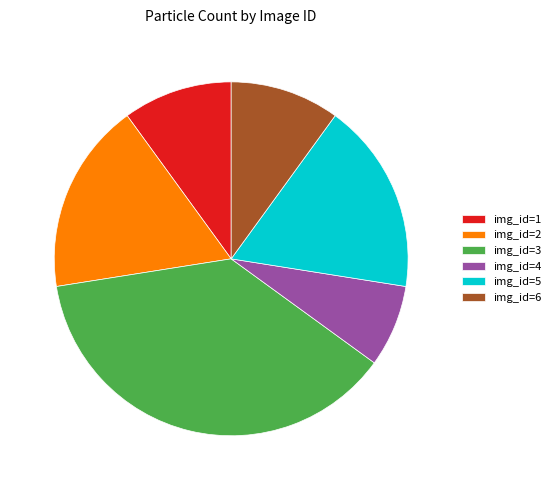

To the nearest percent, what percentage of the pie is img_id=6?

10%